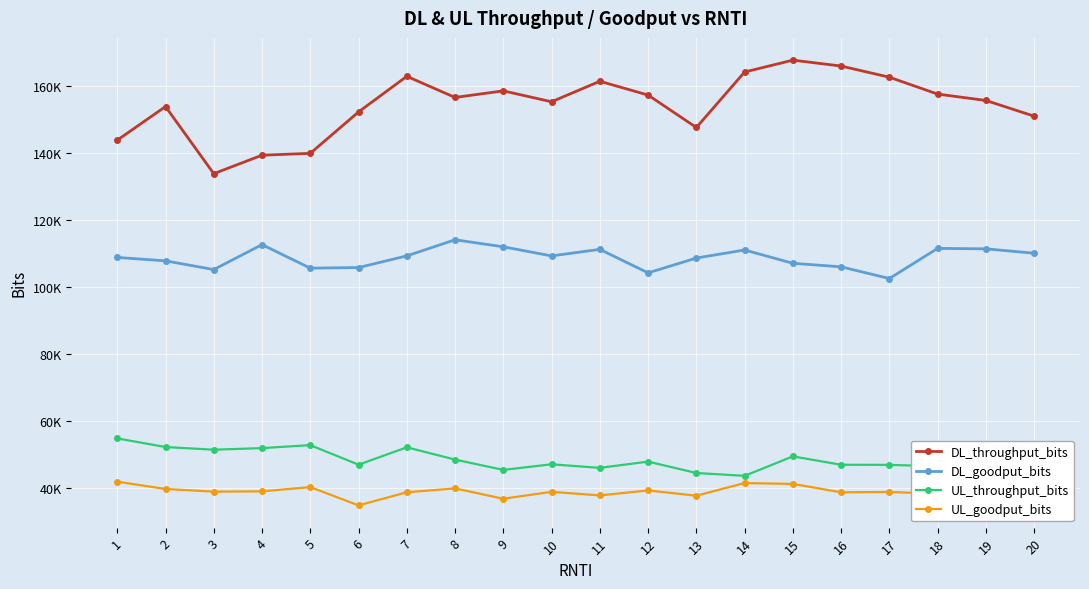

Between 9 and 14, which is larger?

14